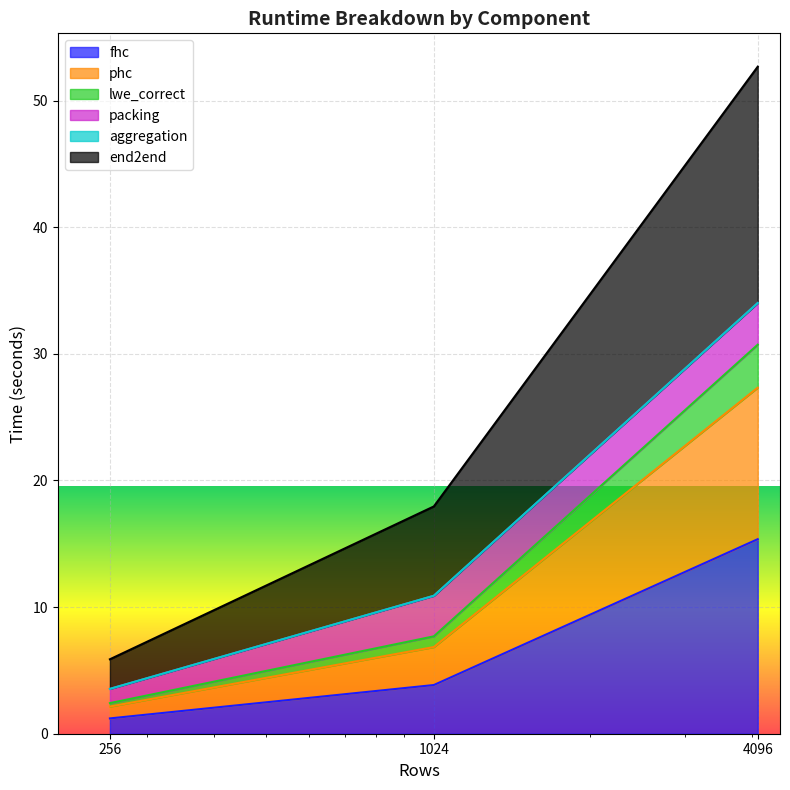

What value does the fhc series have at 4096?

15.4